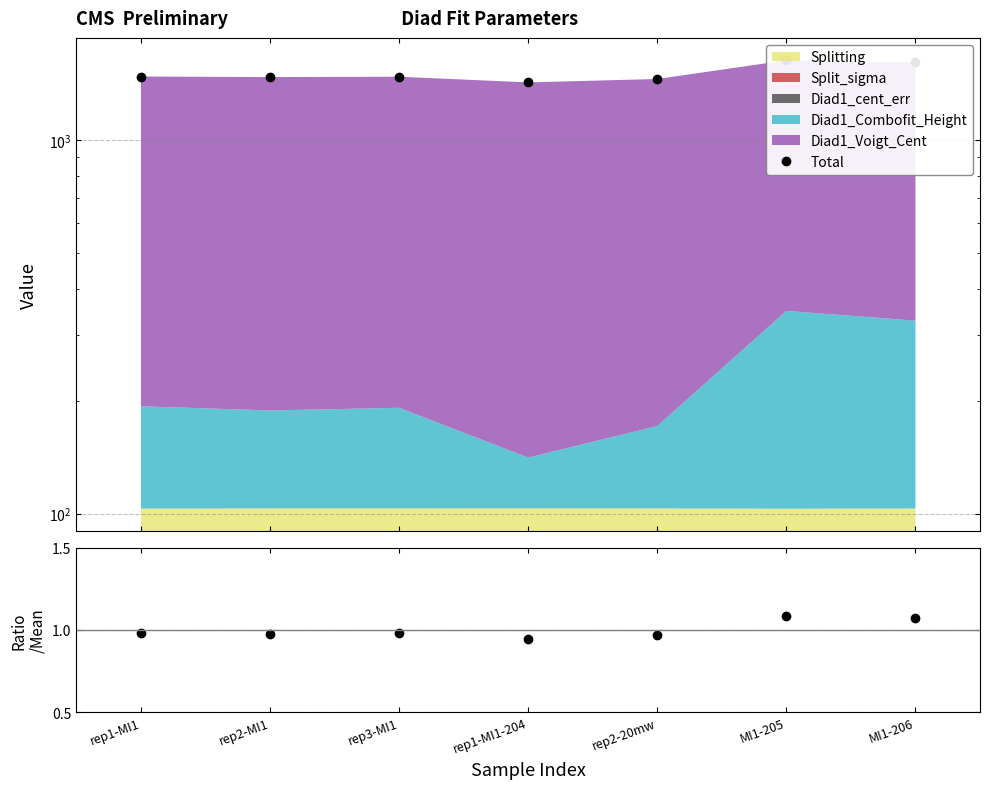

Which category has the lowest value across all series?

rep1-MI1-204